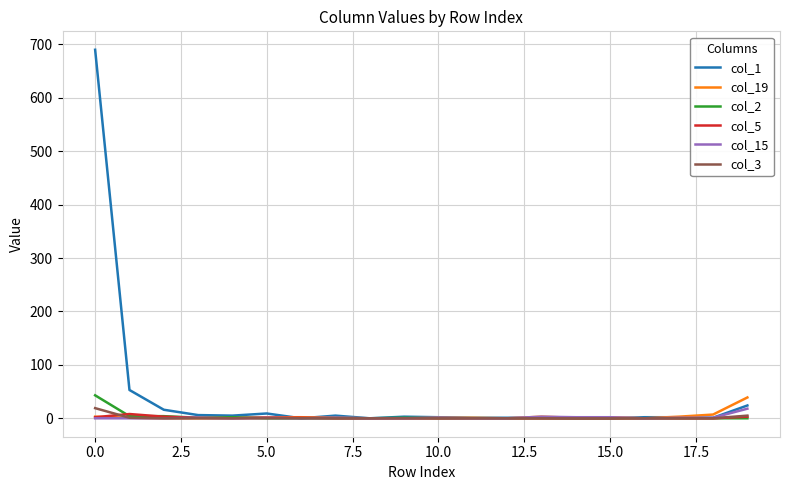

Which series has the largest total across all categories?

col_1